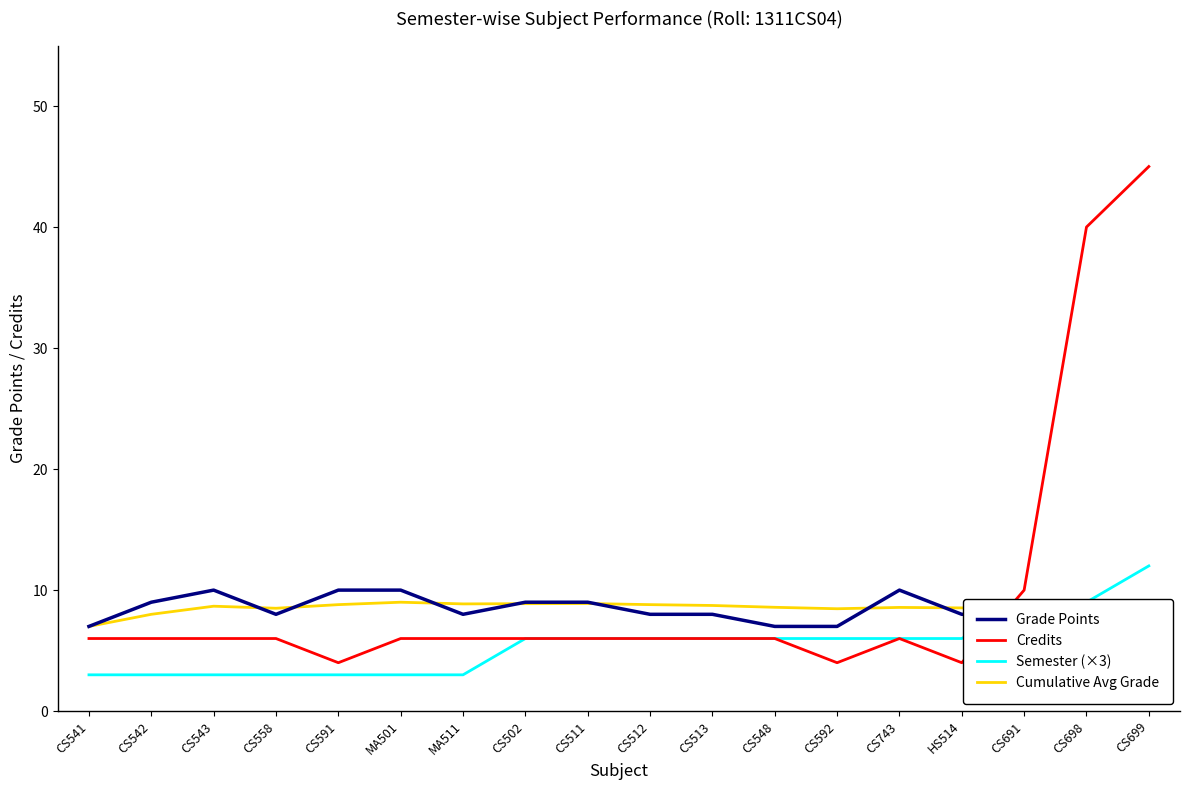

What is the difference between the highest and lowest values at CS541?

4.0